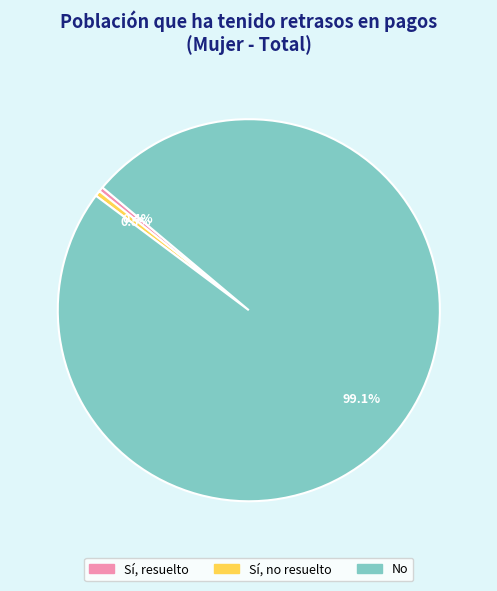

Which category accounts for the majority?

No